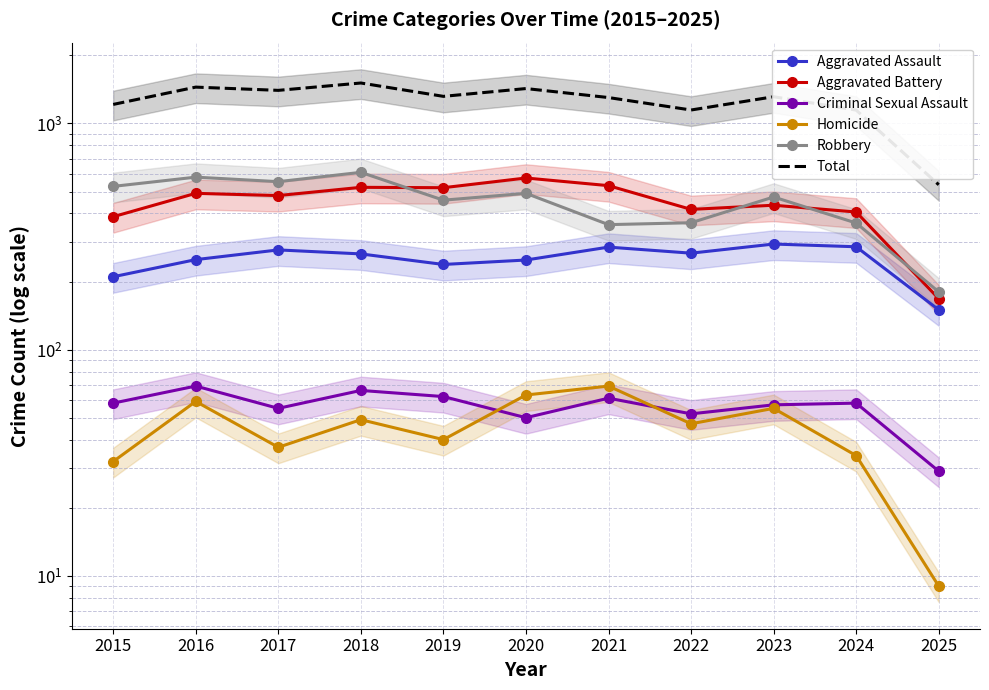

True or false: Homicide has more than 2 interior local peaks.

True